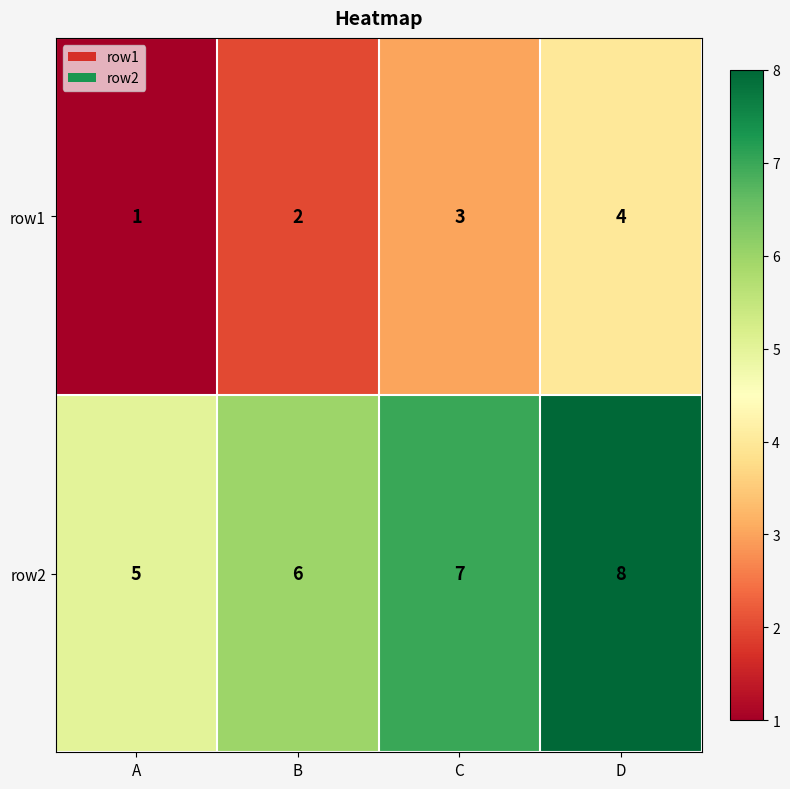

What is the difference between the highest and lowest values at B?

4